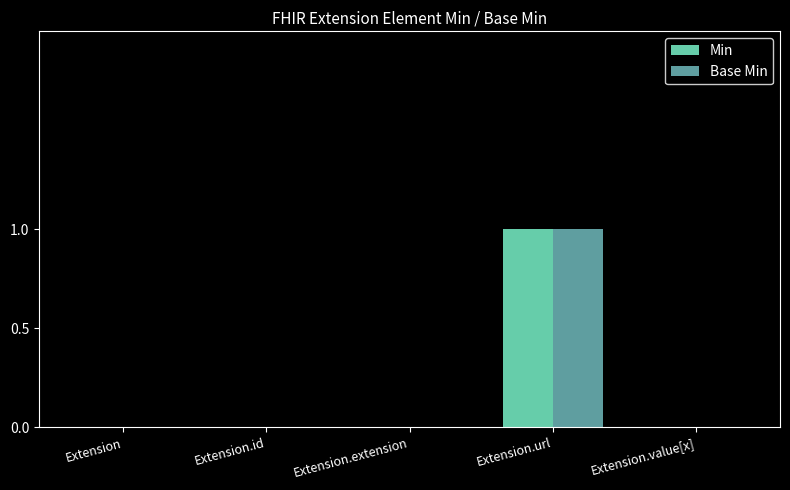

Count the number of categories in the chart.

5